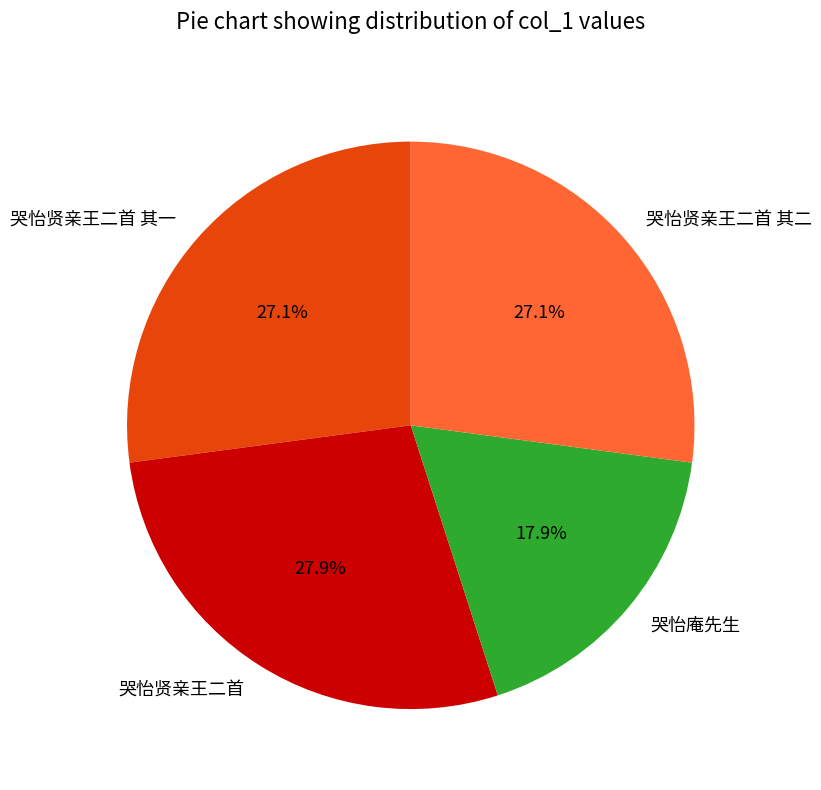

To the nearest percent, what portion does 哭怡庵先生 represent?

18%